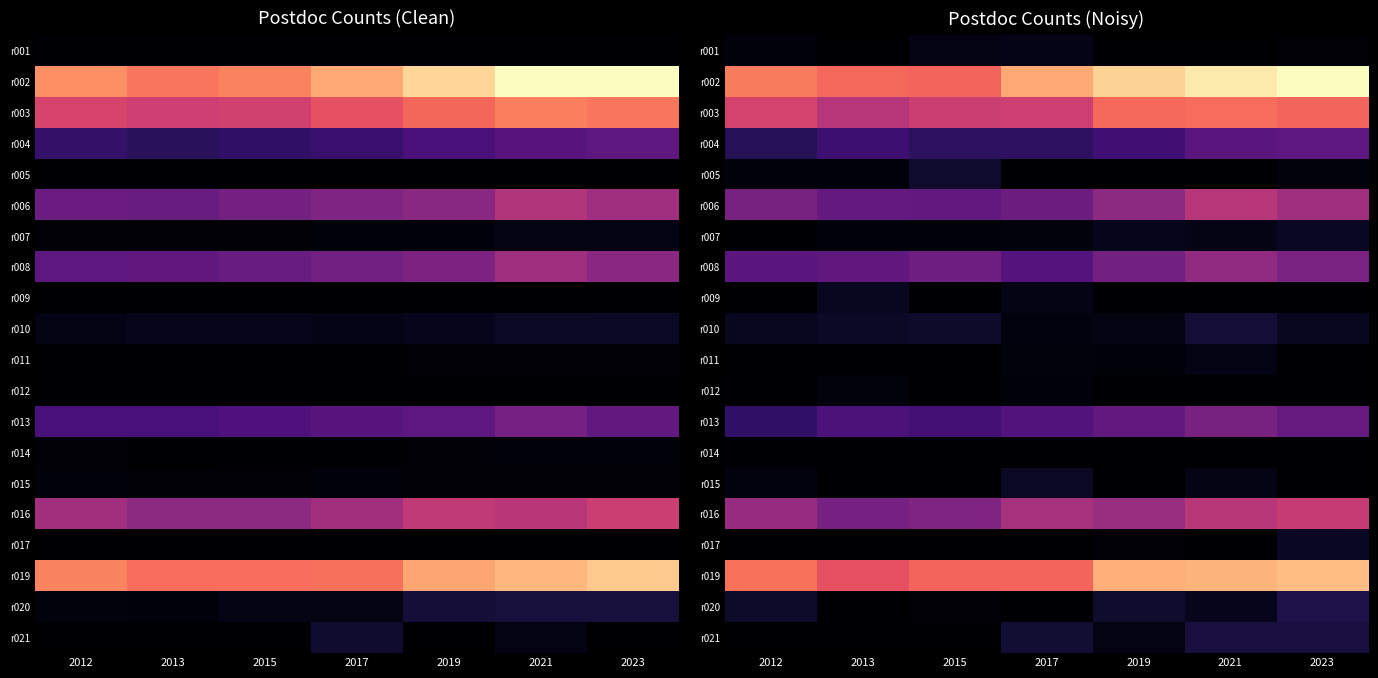

Rank the series at 2012 from highest to lowest value.

r002, r019, r003, r016, r006, r008, r013, r004, r020, r010, r015, r001, r005, r012, r014, r007, r009, r011, r017, r021